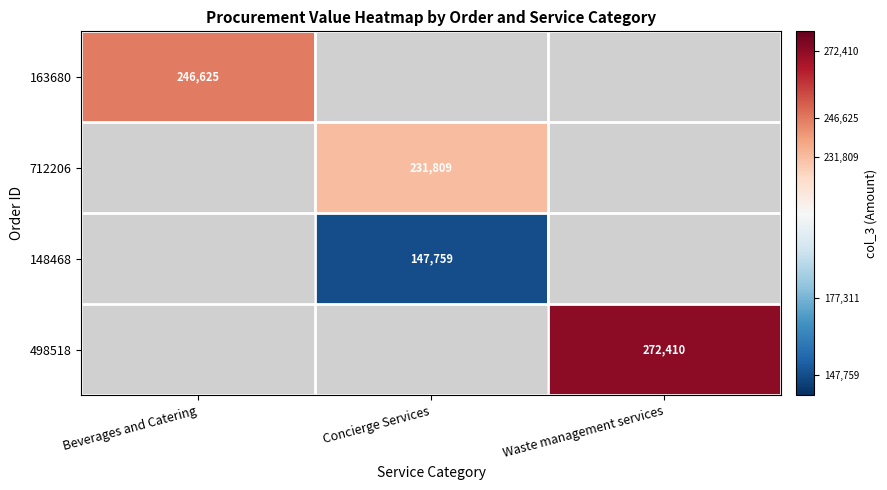

The 498518 series shows 145284 at Waste management services. True or false?

False